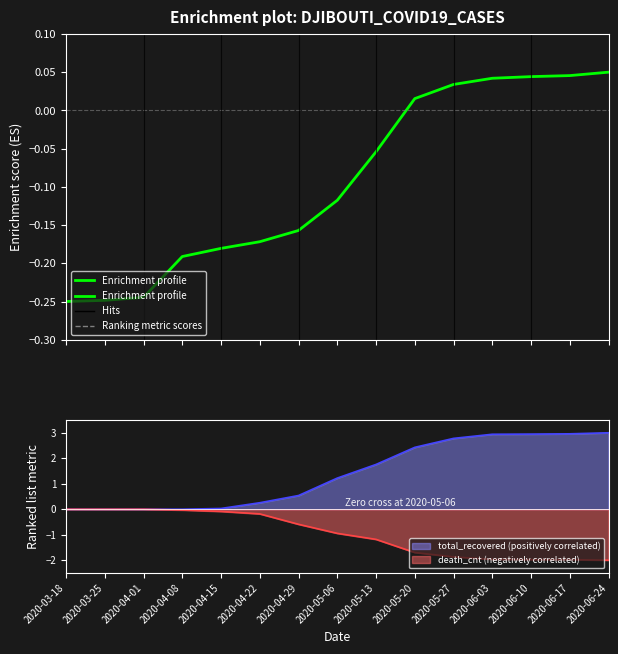

List the labels in order of value, largest first.

2020-06-24, 2020-06-17, 2020-06-10, 2020-06-03, 2020-05-27, 2020-05-20, 2020-05-13, 2020-05-06, 2020-04-29, 2020-04-22, 2020-04-15, 2020-04-08, 2020-04-01, 2020-03-25, 2020-03-18